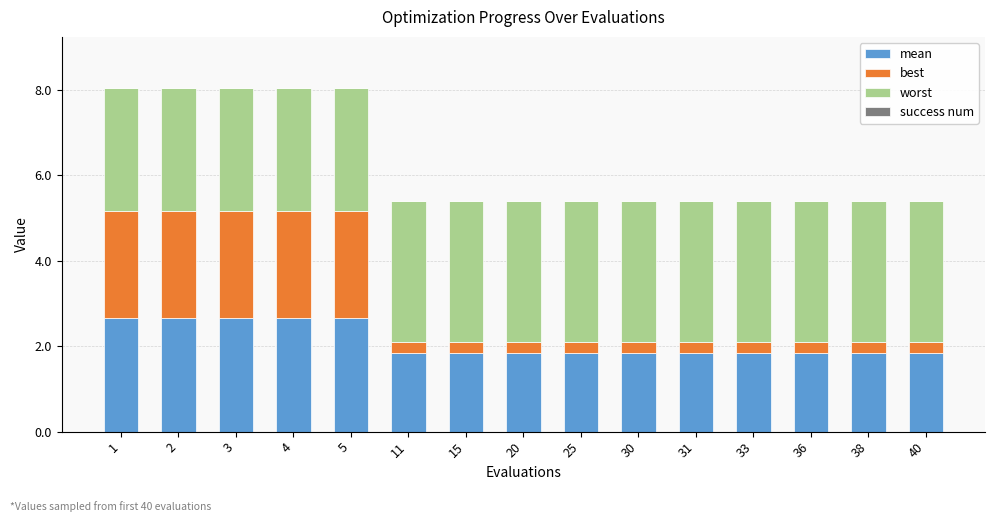

What is the sum of all mean values?

31.7